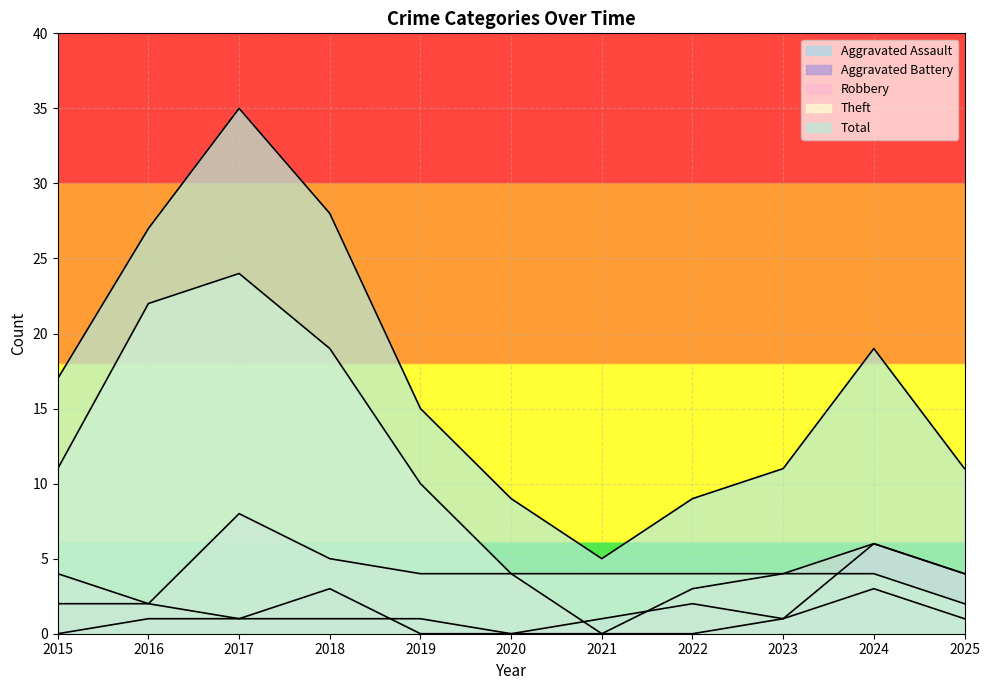

In Aggravated Battery, how many points are lower than both neighbors (excluding endpoints)?

2